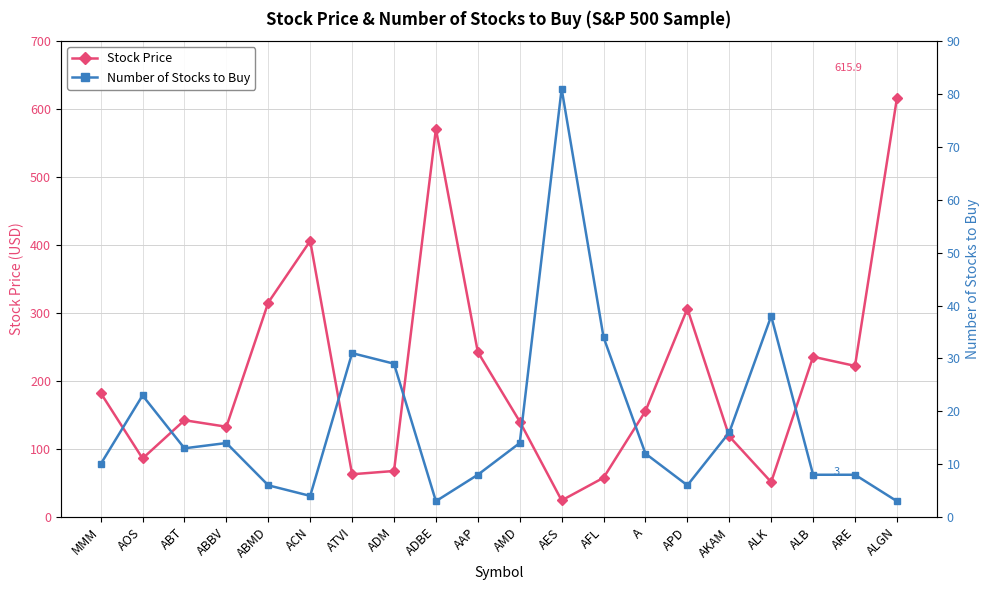

At ADBE, list the series in order from largest to smallest.

Stock Price, Number of Stocks to Buy